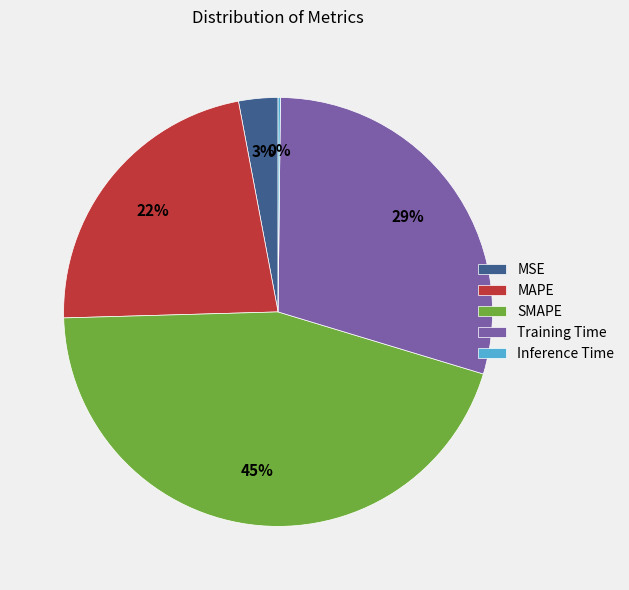

To the nearest percent, what portion does SMAPE represent?

45%